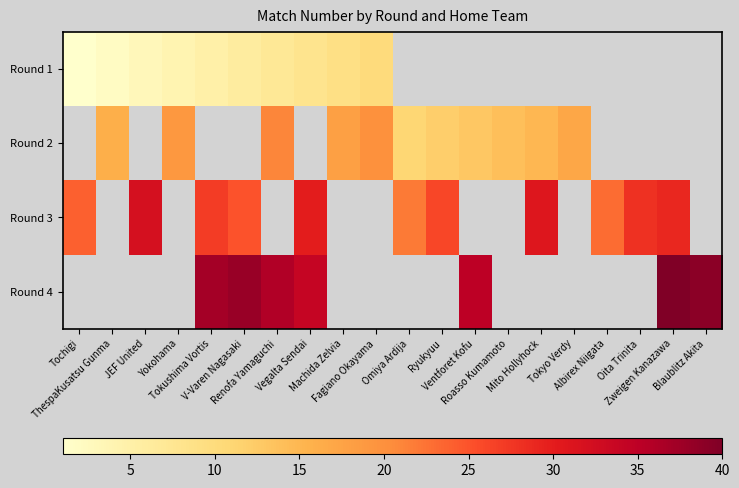

What is the sum of the Round 2 values at Roasso Kumamoto and Yokohama?

33.0